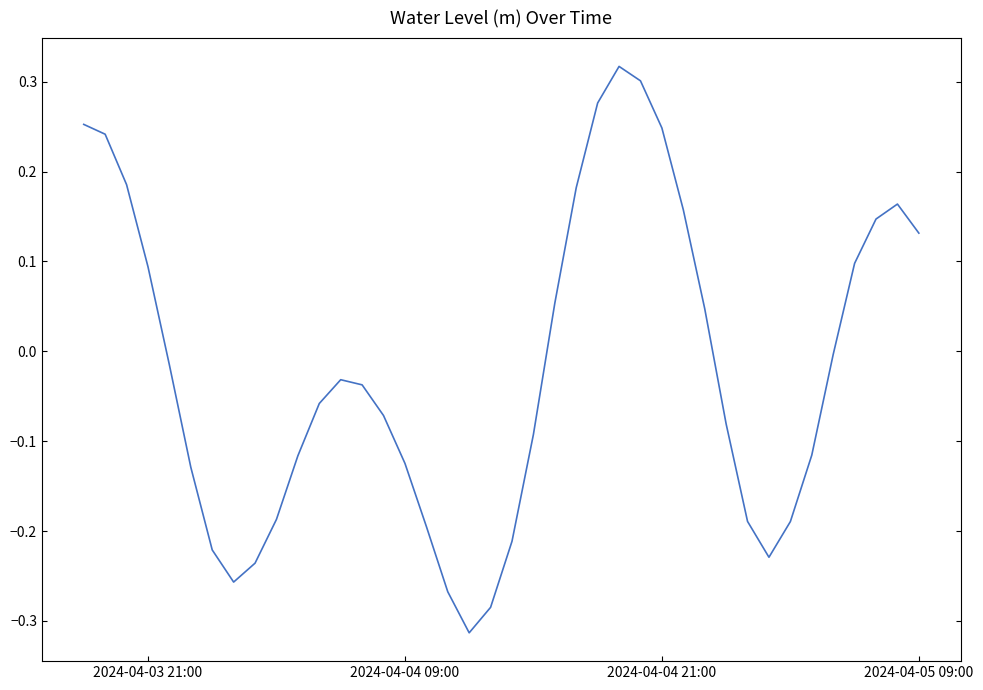

What is the difference between the maximum and second lowest values?

0.6